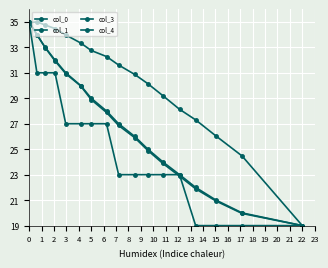

What are all the series names shown in the legend?

col_0, col_1, col_3, col_4